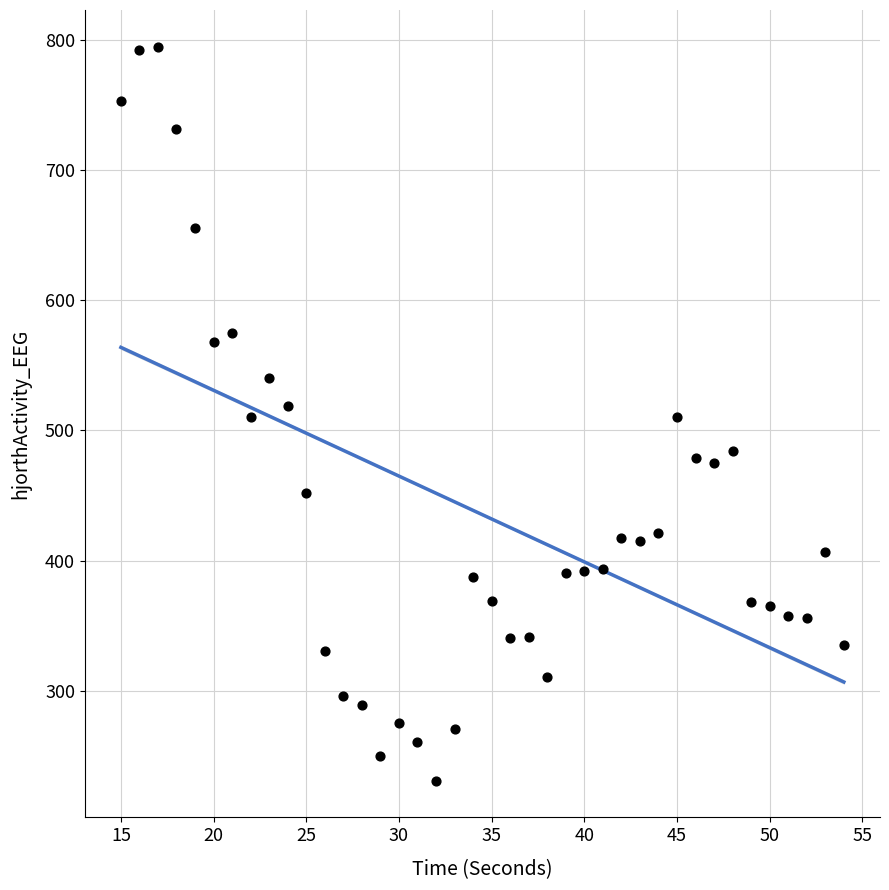

What is the range of X values (max minus min)?

39.0